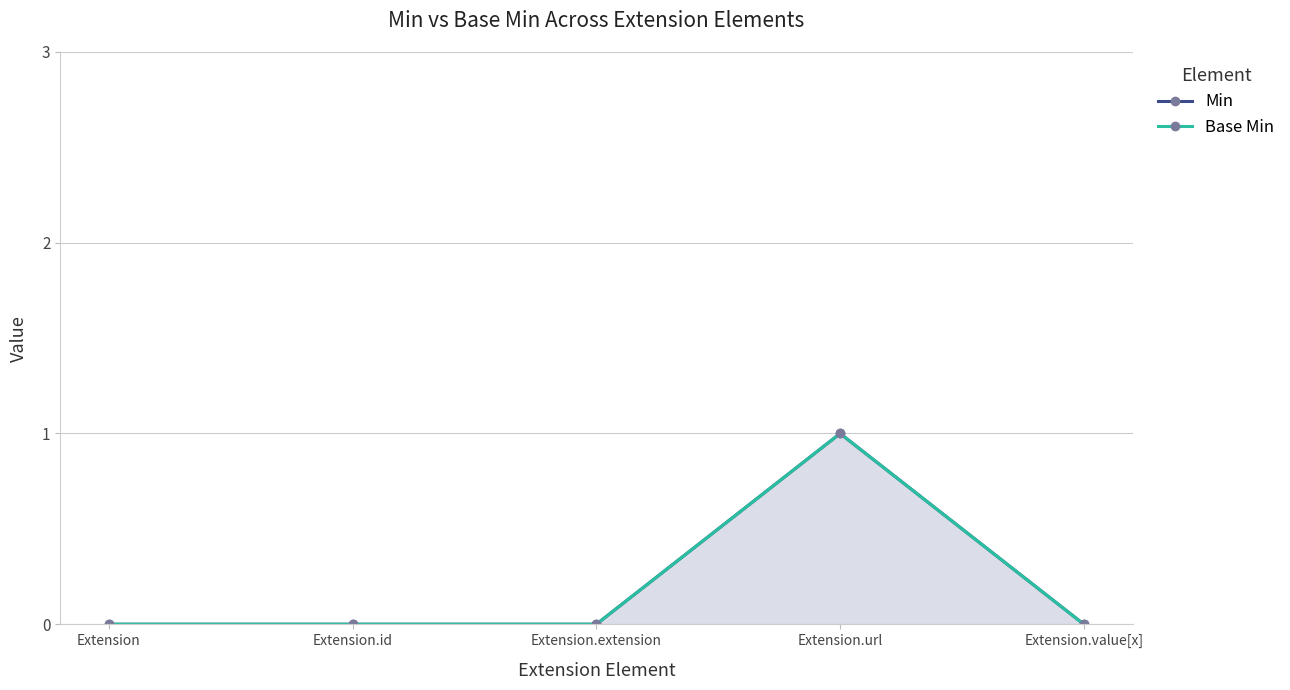

What are all the series names shown in the legend?

Min, Base Min